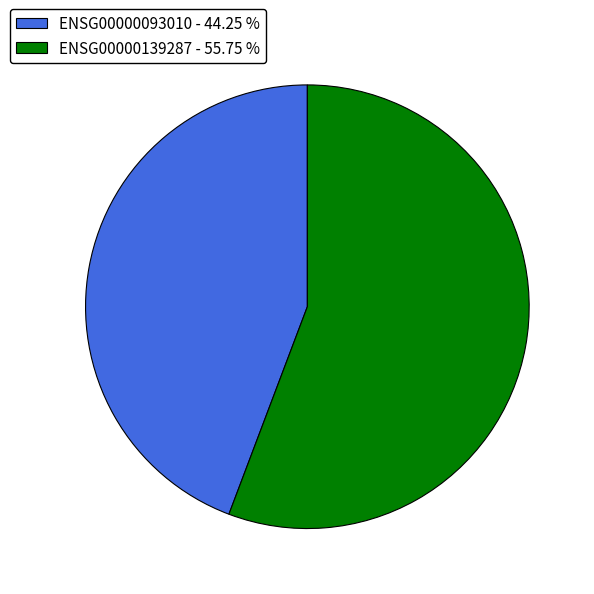

Which slice is the largest?

ENSG00000139287